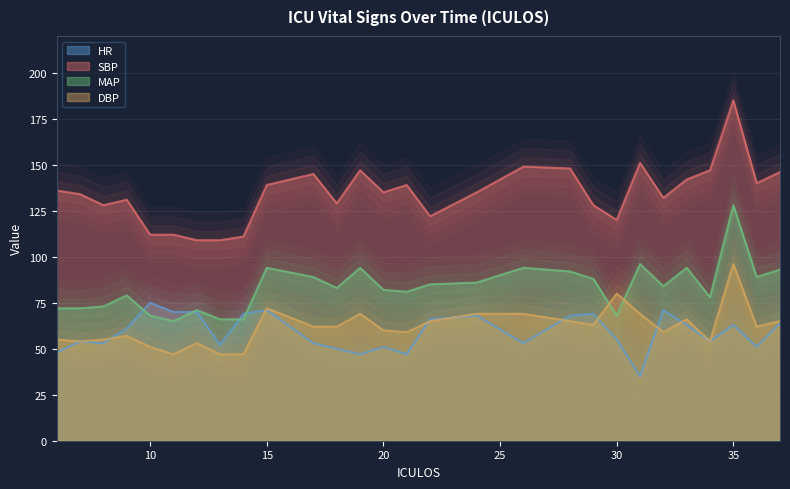

What is the total value across all series at 6?

311